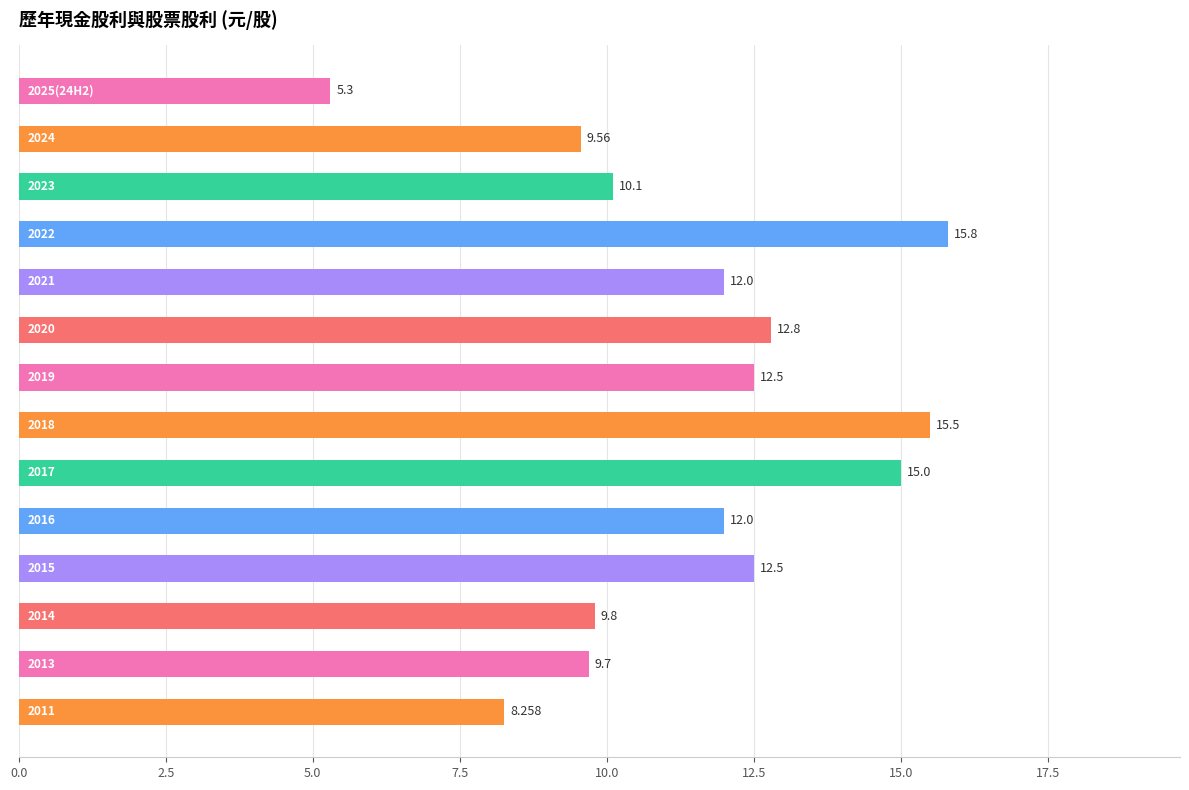

Count the number of data series in this chart.

1